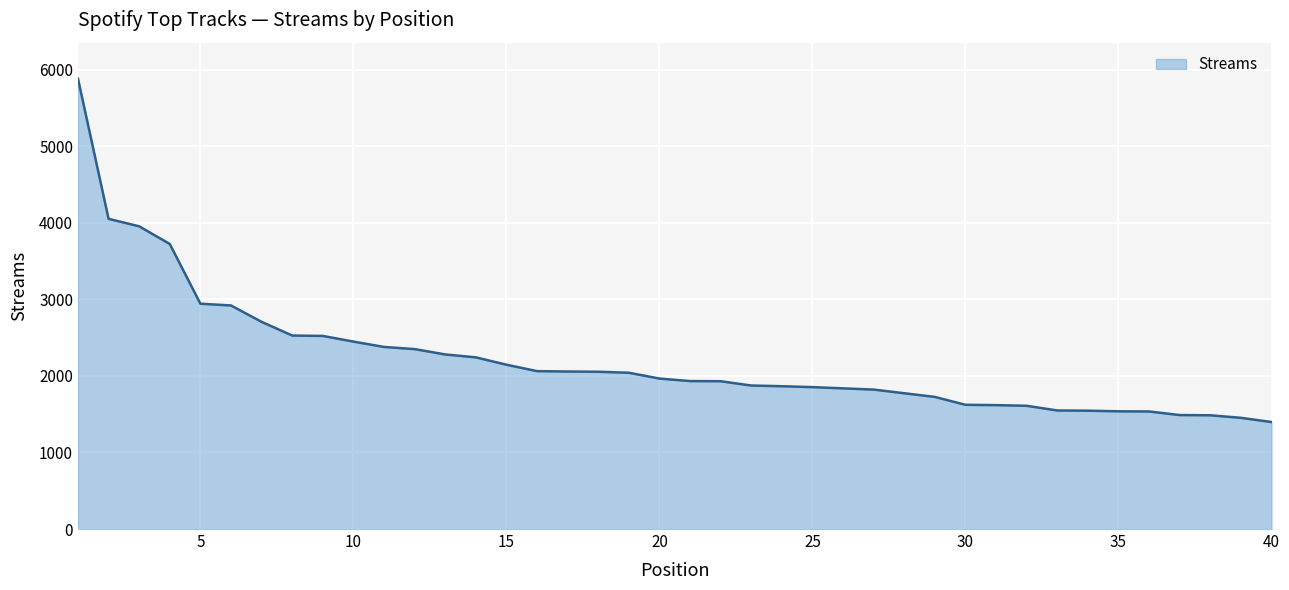

What is the difference between the maximum and minimum values?

4486